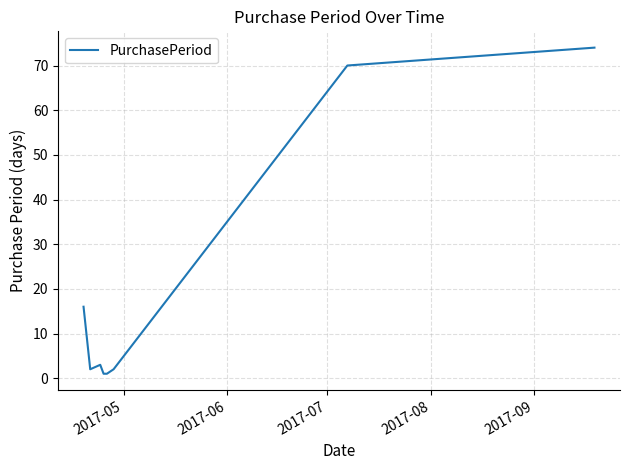

How many interior local peaks (higher than both neighbors) does the data have?

1